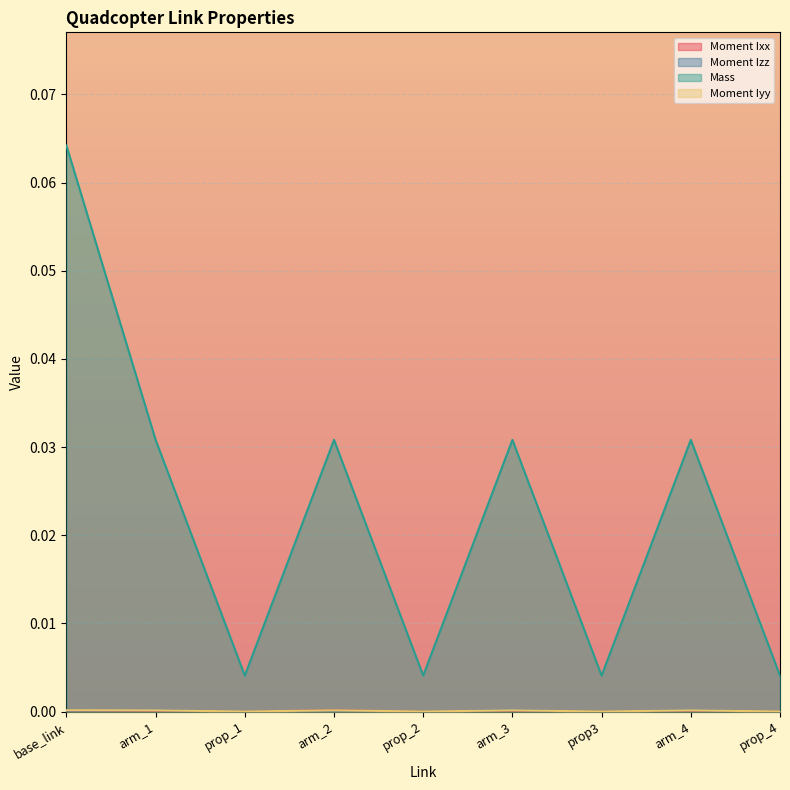

In Moment Ixx, how many points are higher than both neighbors (excluding endpoints)?

3